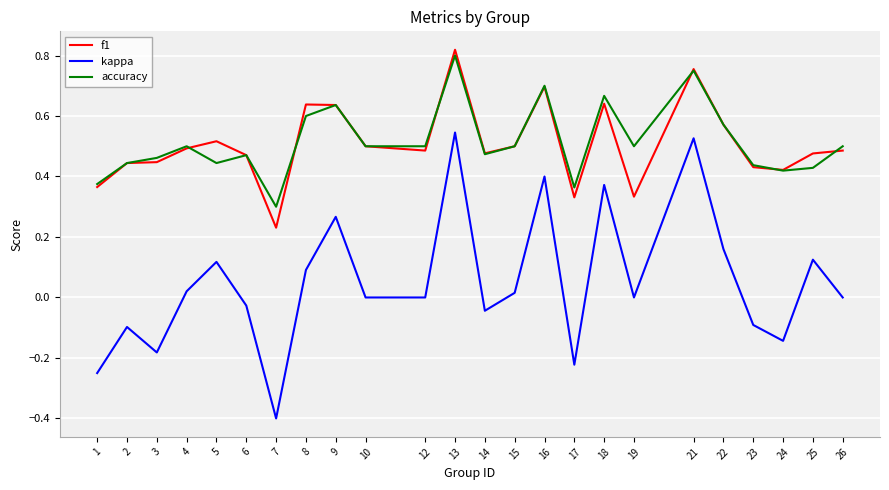

Which series changed the most between 14 and 18?

kappa